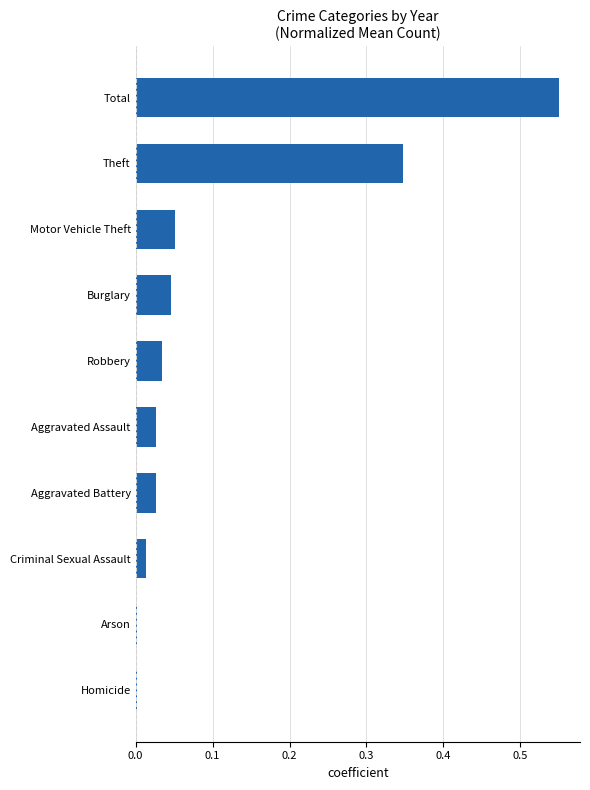

Which has a higher value, Arson or Aggravated Assault?

Aggravated Assault